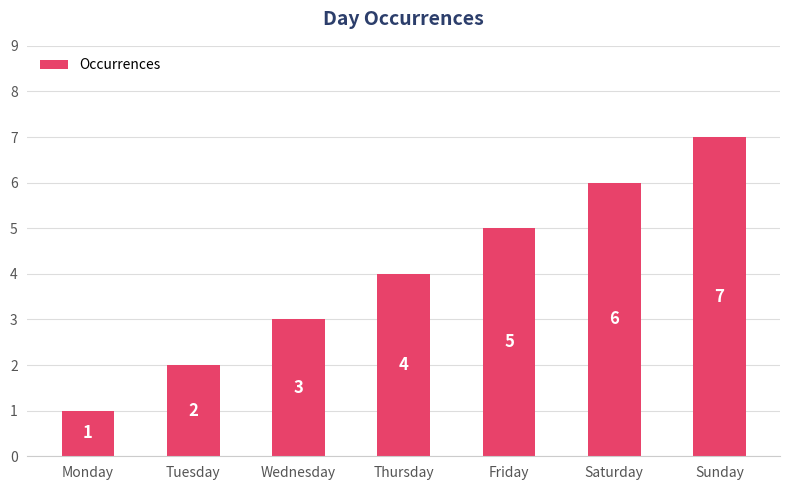

What is the change in value from Monday to Sunday?

+6